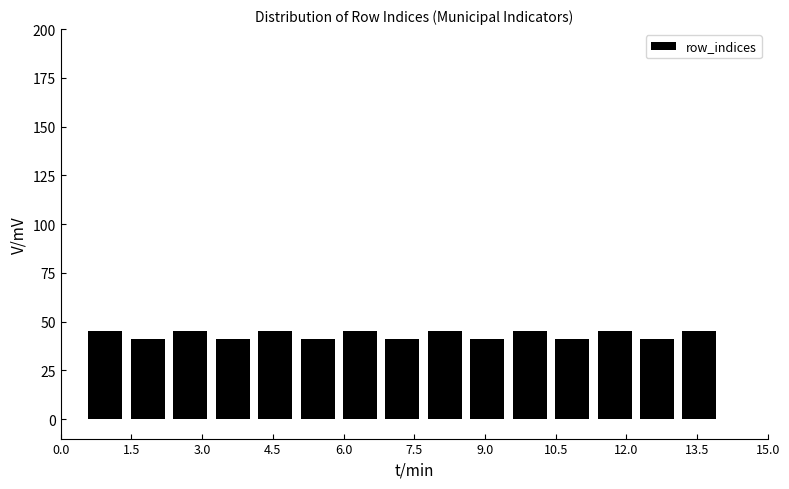

Reading left to right, list every bar in this chart as the range it spans on the x-axis followed by its height. Neither the bar edges nor the heights are printed on the chart, so give them approximately, as read against the axes.

0.5 to 1.4: 45
1.4 to 2.3: 40
2.3 to 3.2: 45
3.2 to 4.1: 40
4.1 to 5.0: 45
5.0 to 5.9: 40
5.9 to 6.8: 45
6.8 to 7.7: 40
7.7 to 8.6: 45
8.6 to 9.5: 40
9.5 to 10.4: 45
10.4 to 11.3: 40
11.3 to 12.2: 45
12.2 to 13.1: 40
13.1 to 14.0: 45